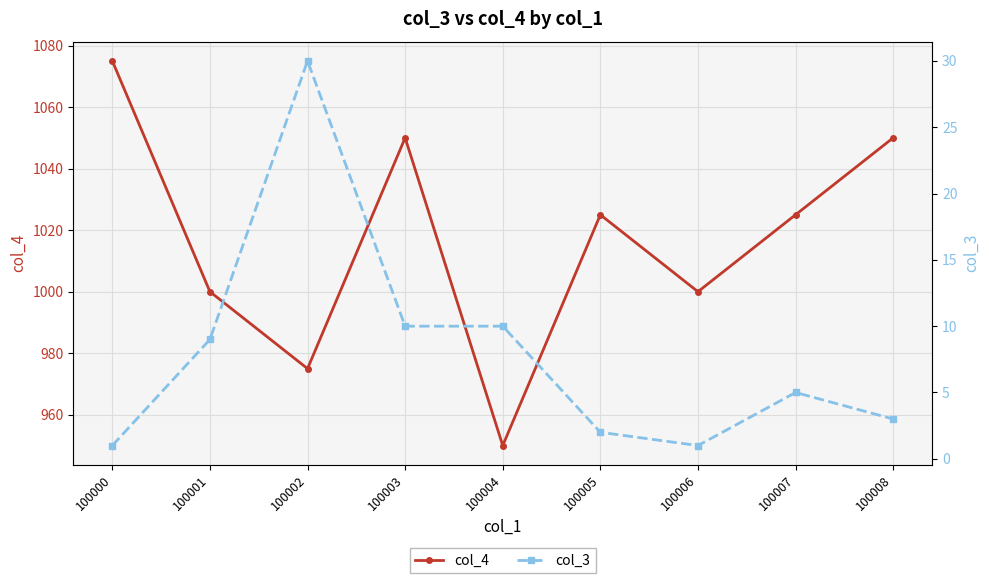

Between 100006 and 100005, which is larger?

100005